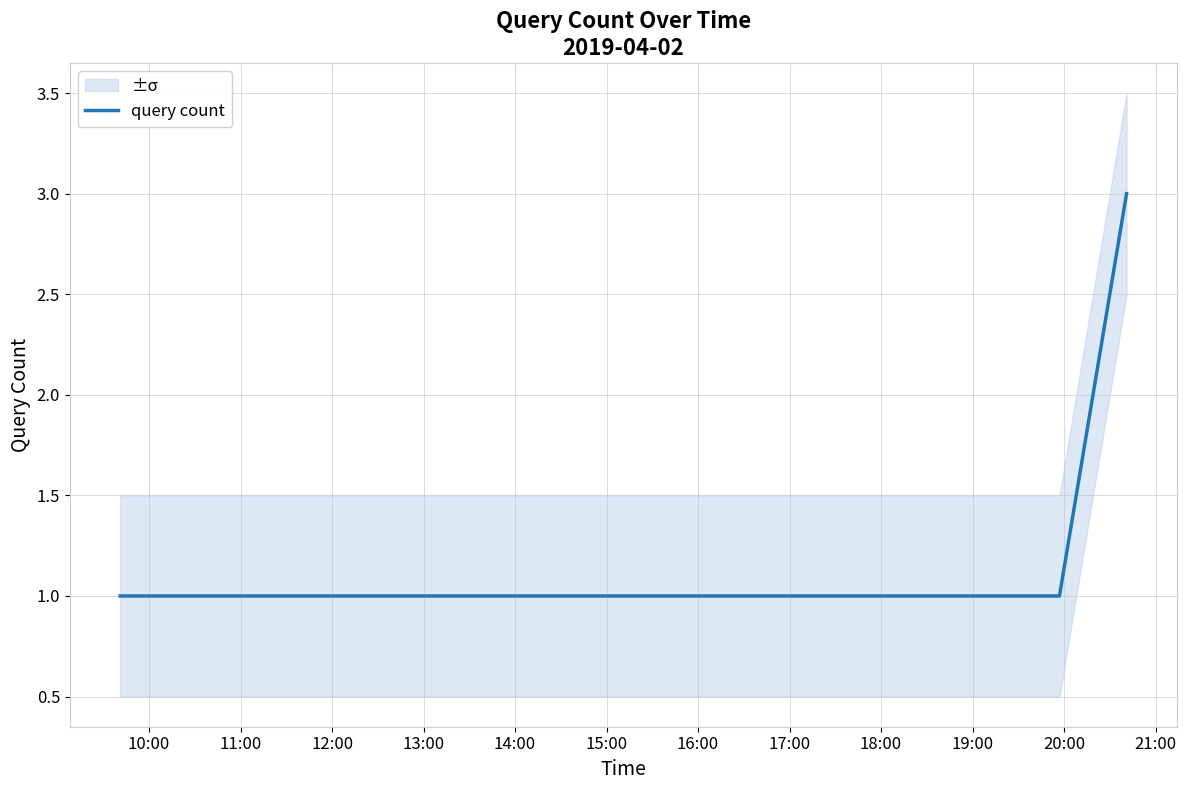

What is the minimum value shown in the chart?

1